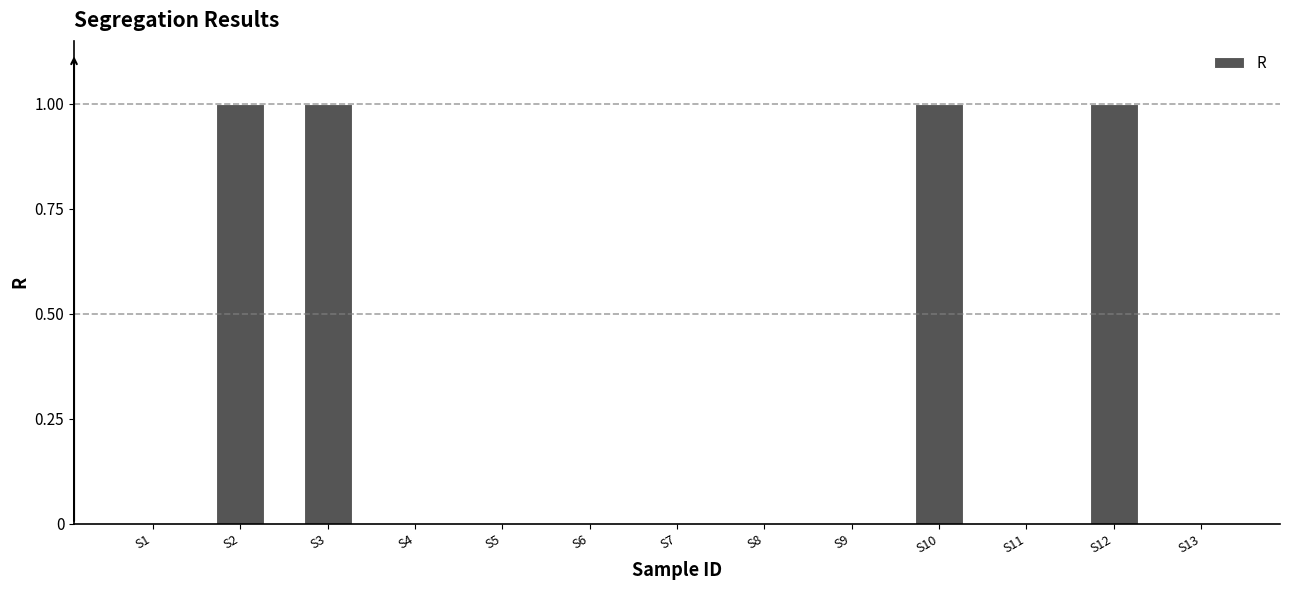

What is the change in value from S6 to S12?

+1